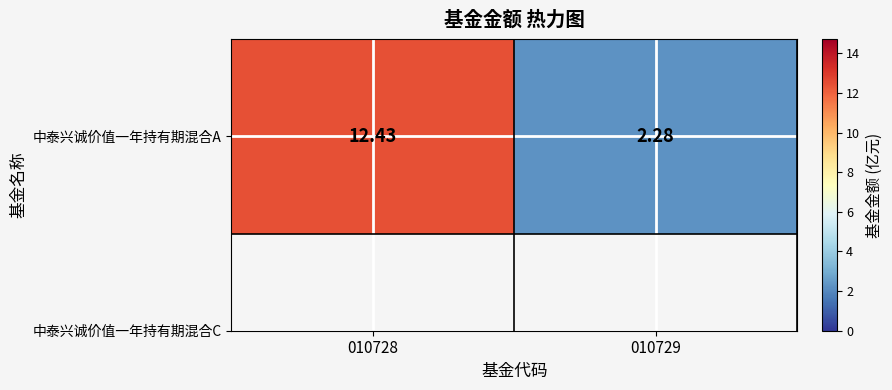

Reading left to right, what are all the values shown in this chart?

010728=12.4	010729=2.3